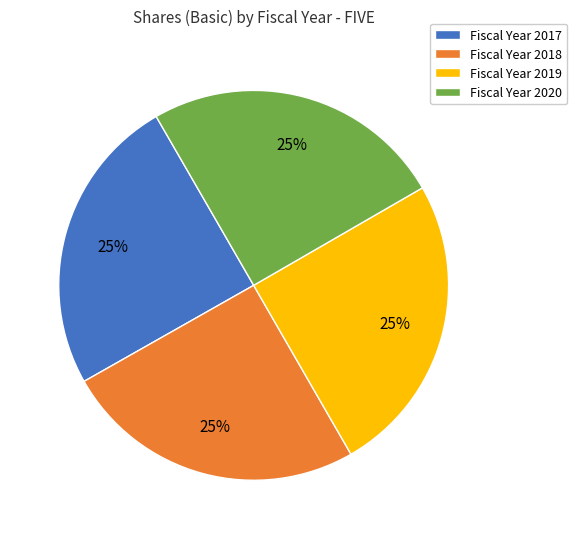

To the nearest percent, what percentage of the pie is Fiscal Year 2017?

25%